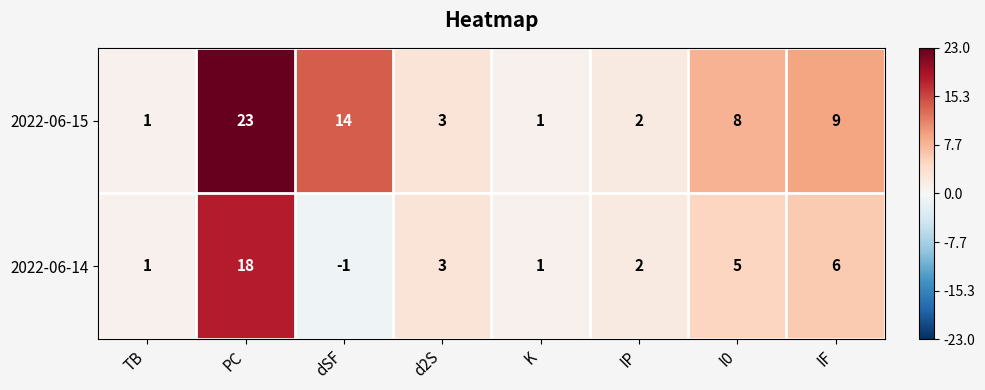

Count the number of categories in the chart.

8